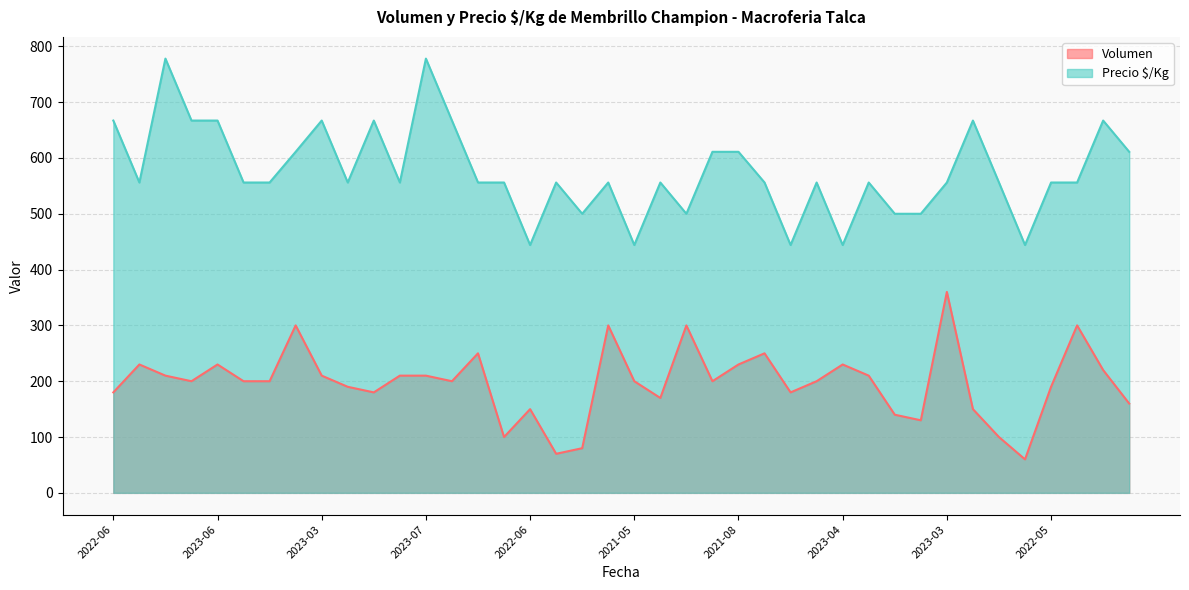

Rank the series by their maximum value, from highest to lowest.

Precio $/Kg, Volumen